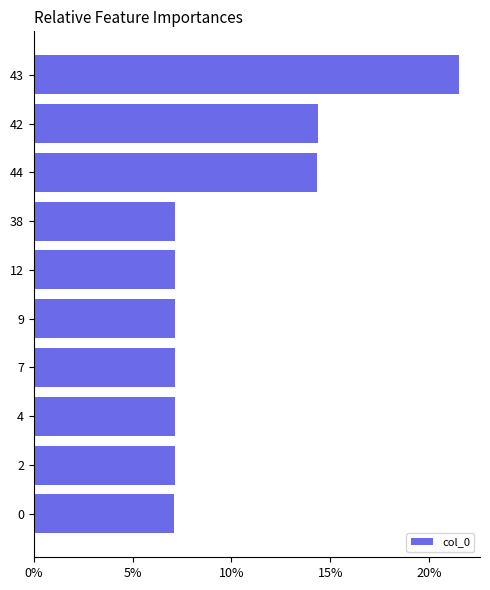

What is the greatest value displayed?

0.2